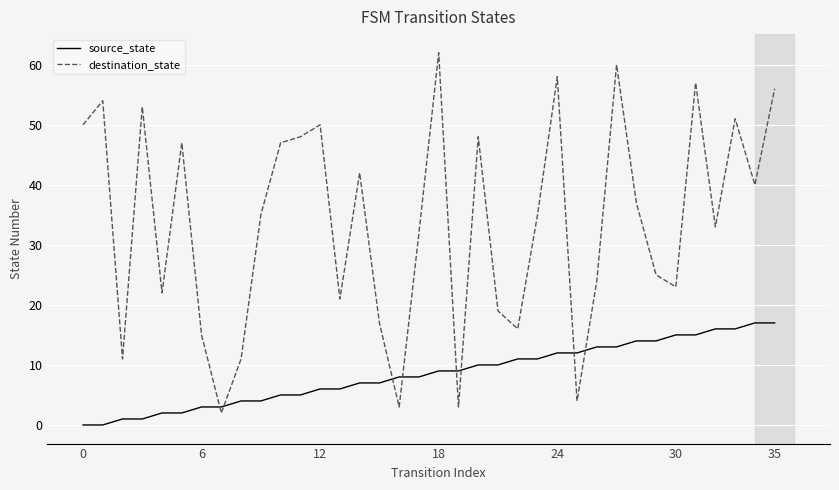

Which series has the largest total across all categories?

destination_state